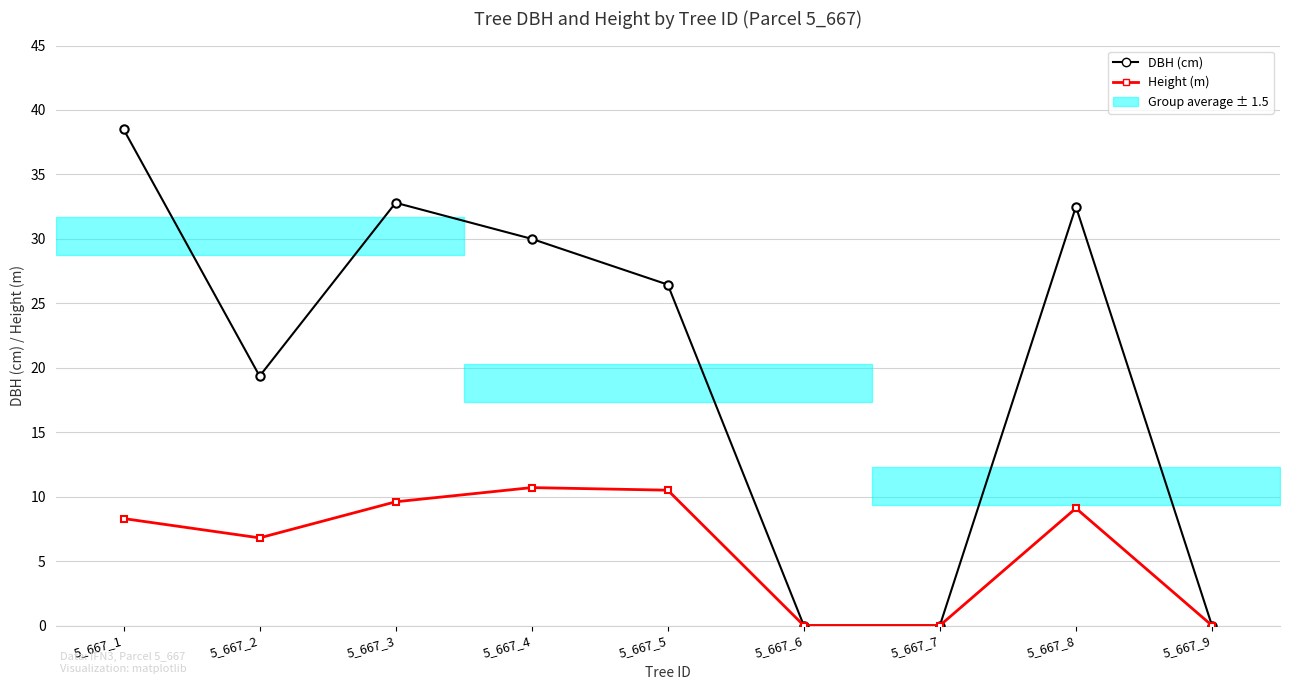

Where is the first local minimum for DBH (cm)?

5_667_2